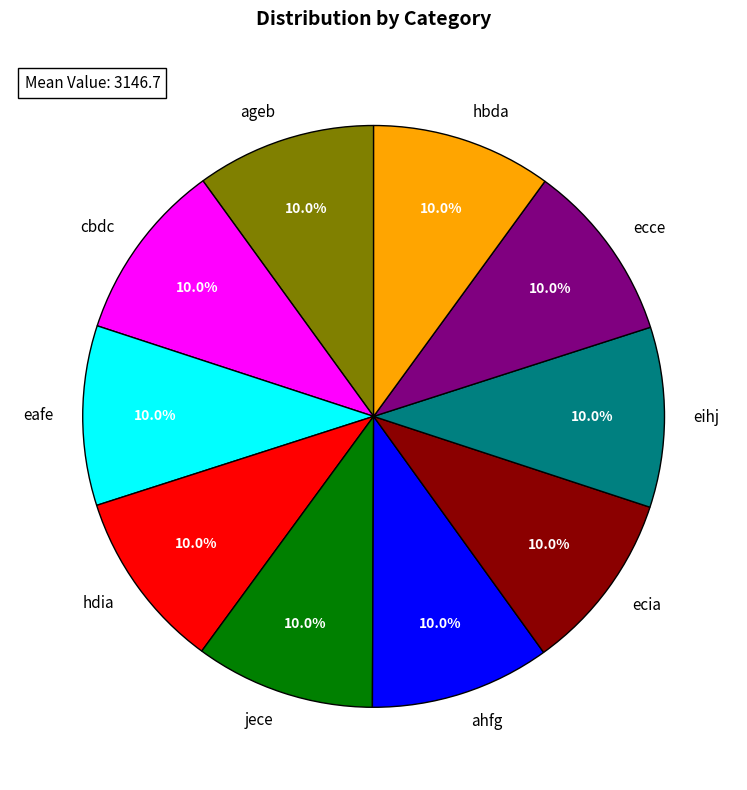

What percentage is the eafe slice, to the nearest percent?

10%